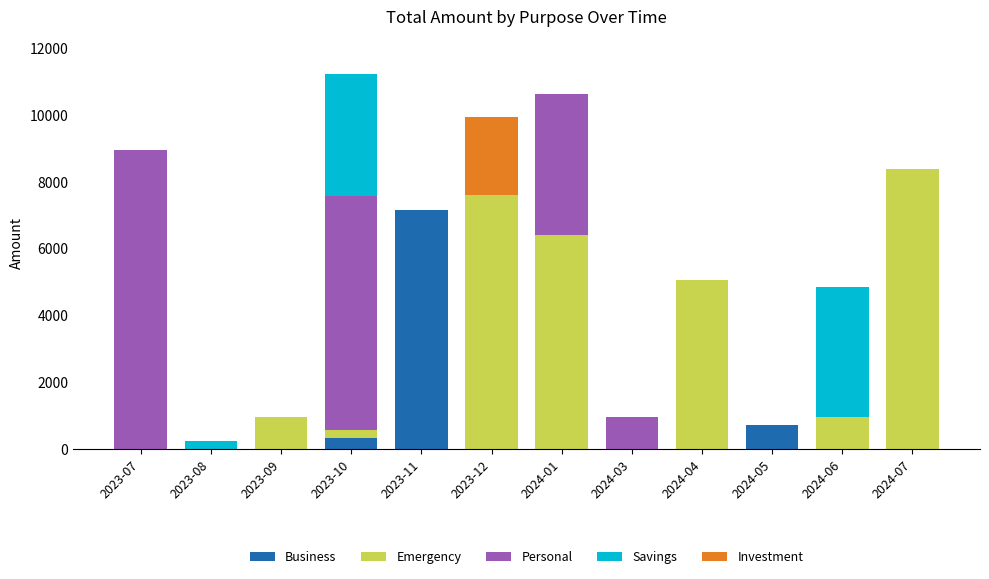

Is it true that Business equals -4060 at 2024-06?

False